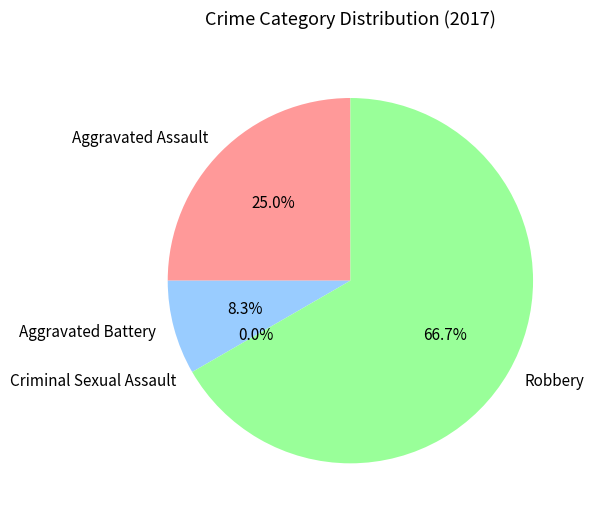

Rank the categories by value from lowest to highest.

Criminal Sexual Assault, Aggravated Battery, Aggravated Assault, Robbery